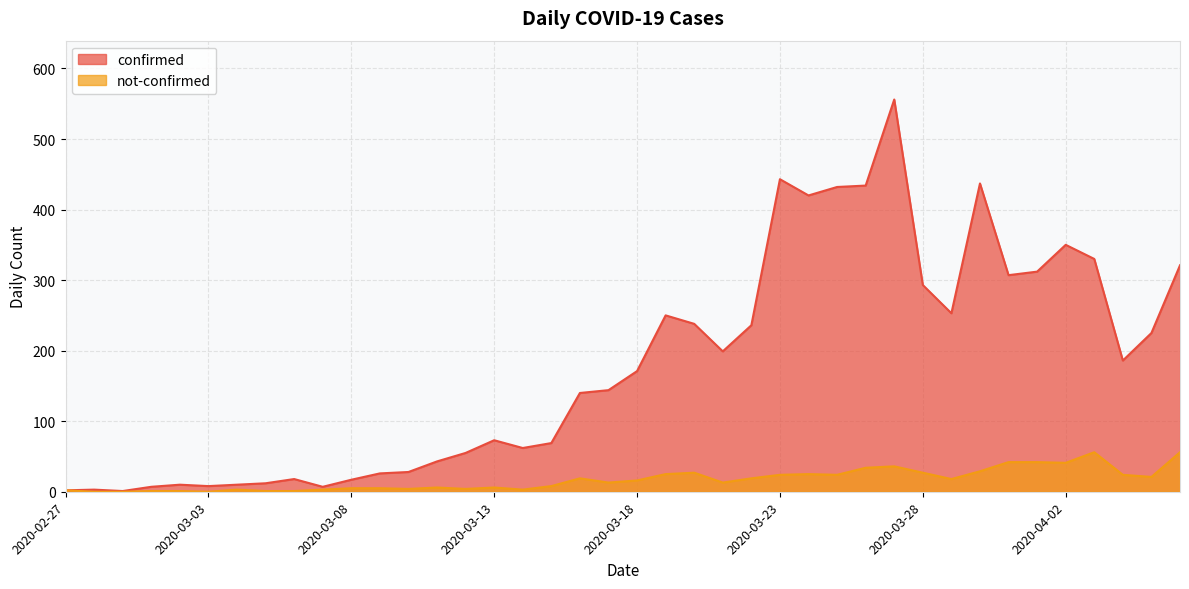

Reading left to right, list all the values displayed in this chart.

confirmed: 2020-02-27=2	2020-02-28=3	2020-02-29=1	2020-03-01=7	2020-03-02=10	2020-03-03=8	2020-03-04=10	2020-03-05=12	2020-03-06=18	2020-03-07=7	2020-03-08=17	2020-03-09=26	2020-03-10=28	2020-03-11=43	2020-03-12=55	2020-03-13=73	2020-03-14=62	2020-03-15=69	2020-03-16=140	2020-03-17=144	2020-03-18=171	2020-03-19=250	2020-03-20=238	2020-03-21=199	2020-03-22=236	2020-03-23=443	2020-03-24=420	2020-03-25=432	2020-03-26=434	2020-03-27=556	2020-03-28=293	2020-03-29=253	2020-03-30=437	2020-03-31=307	2020-04-01=312	2020-04-02=350	2020-04-03=330	2020-04-04=186	2020-04-05=225	2020-04-06=321
not-confirmed: 2020-02-27=2	2020-02-28=0	2020-02-29=0	2020-03-01=1	2020-03-02=1	2020-03-03=0	2020-03-04=3	2020-03-05=1	2020-03-06=1	2020-03-07=3	2020-03-08=5	2020-03-09=5	2020-03-10=4	2020-03-11=6	2020-03-12=4	2020-03-13=6	2020-03-14=3	2020-03-15=8	2020-03-16=19	2020-03-17=13	2020-03-18=16	2020-03-19=25	2020-03-20=27	2020-03-21=13	2020-03-22=19	2020-03-23=24	2020-03-24=25	2020-03-25=24	2020-03-26=34	2020-03-27=36	2020-03-28=27	2020-03-29=18	2020-03-30=29	2020-03-31=42	2020-04-01=42	2020-04-02=41	2020-04-03=56	2020-04-04=24	2020-04-05=21	2020-04-06=56